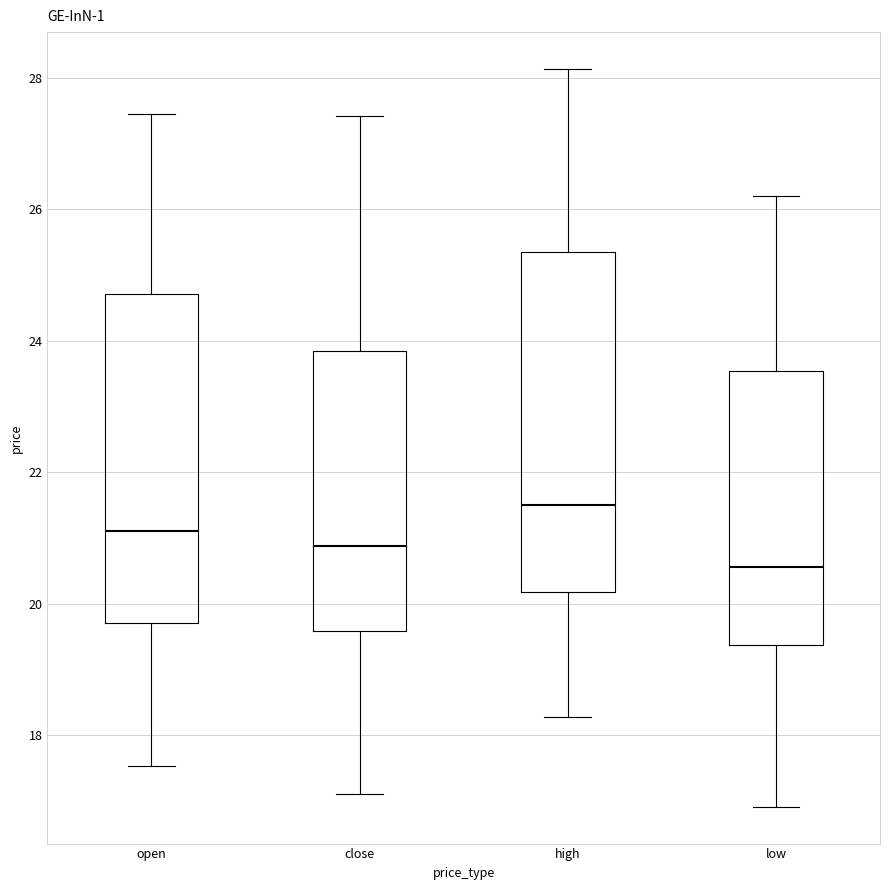

Where does the lower whisker of the box for open end on the y-axis? The values are not printed on the chart, so give them approximately, as read against the axis.

17.6